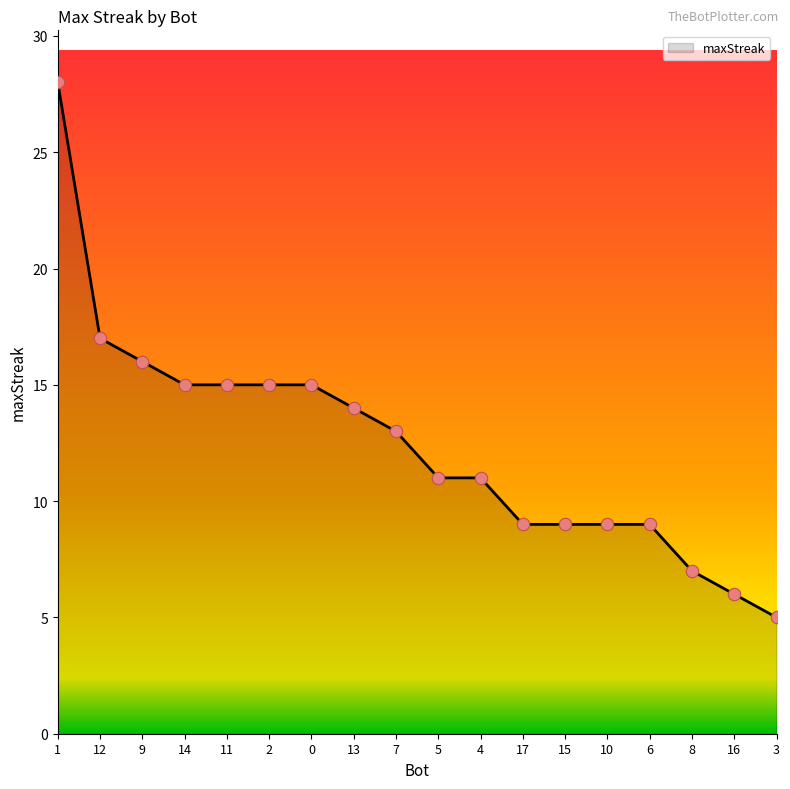

Between 16 and 14, which is larger?

14